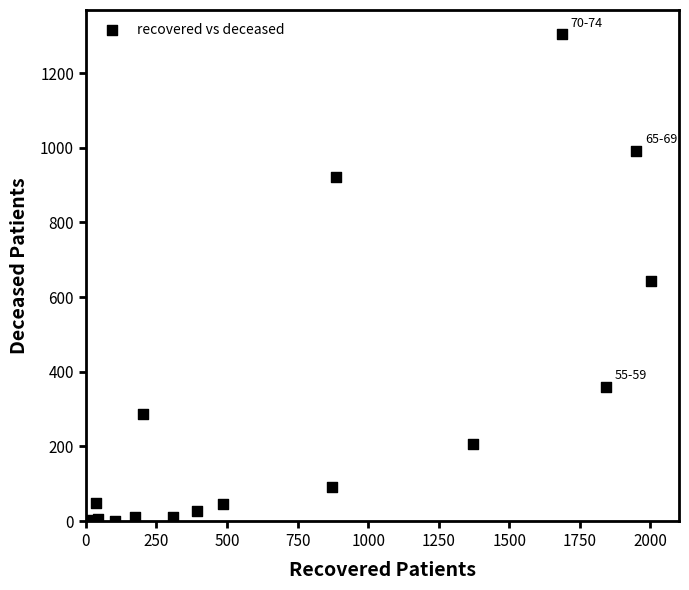

What is the range of X values (max minus min)?

1999